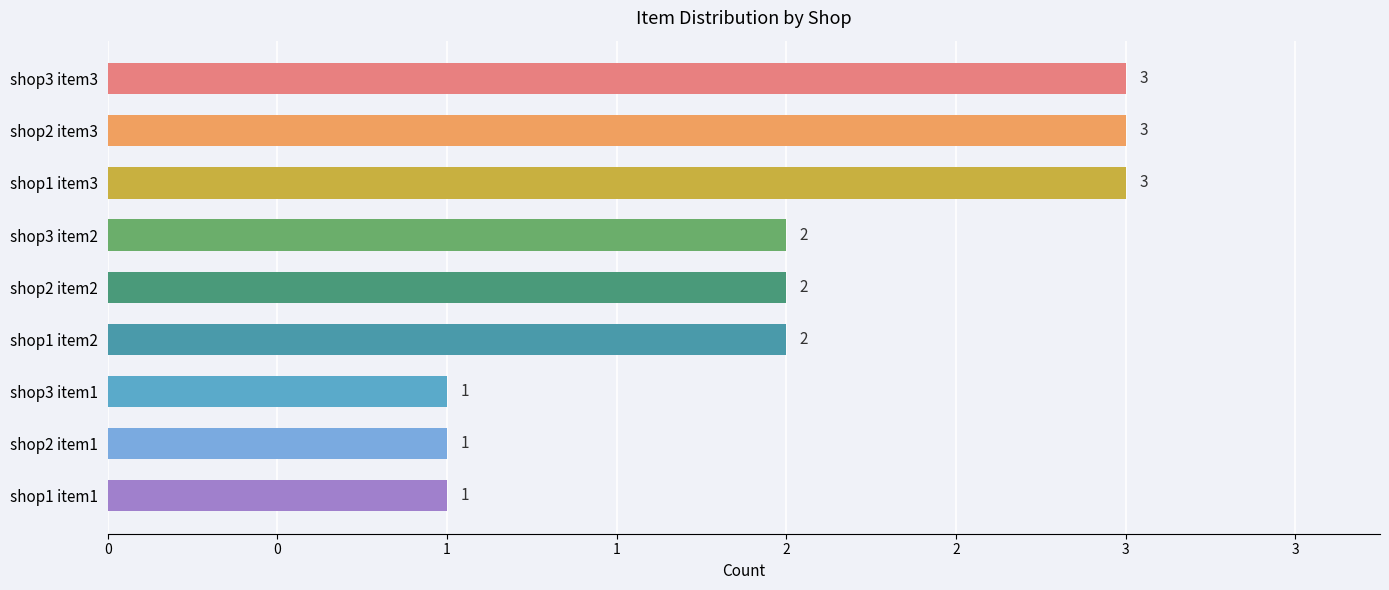

How many data points are above 2?

3